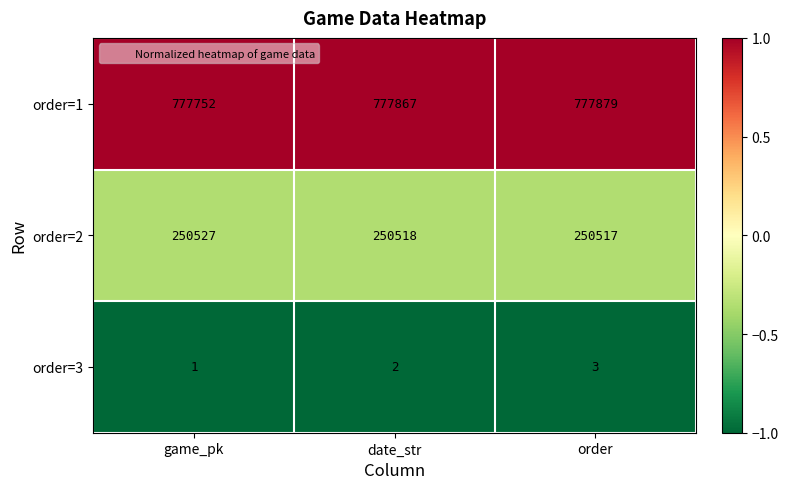

What is the minimum value for order=1?

777752